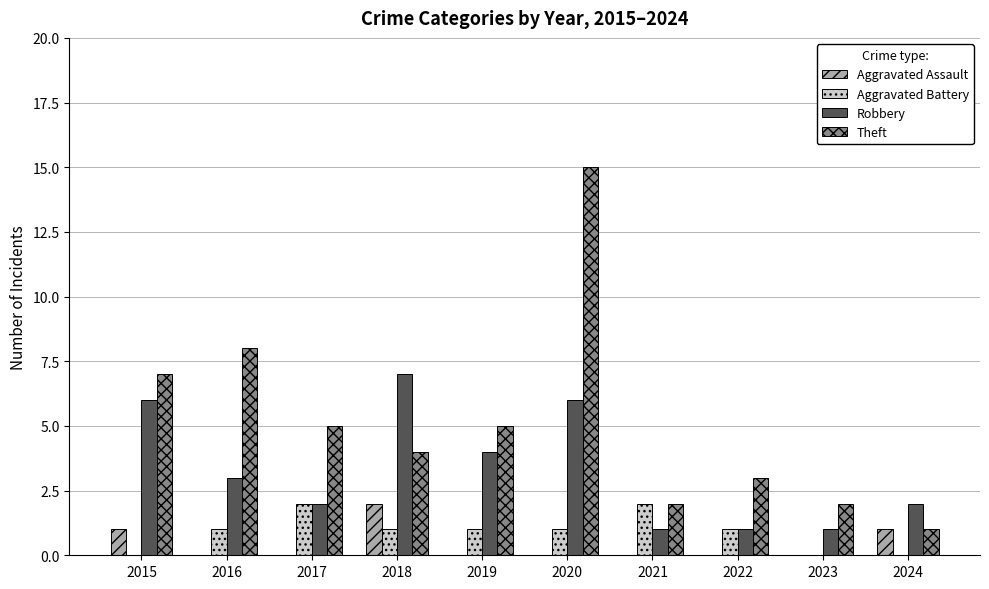

Are the bars grouped side by side (vs. stacked)?

Yes